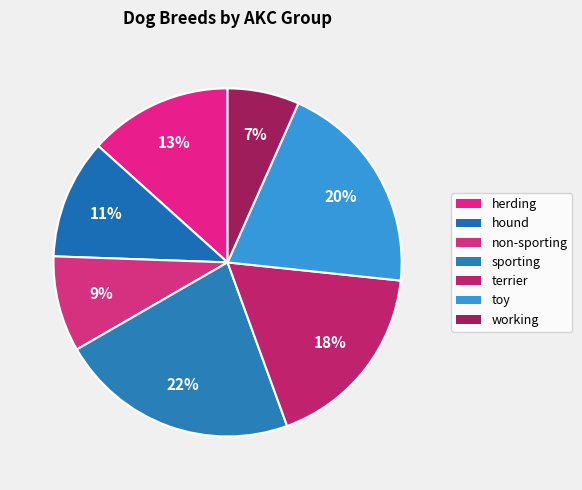

To the nearest percent, what is the average slice percentage?

14%